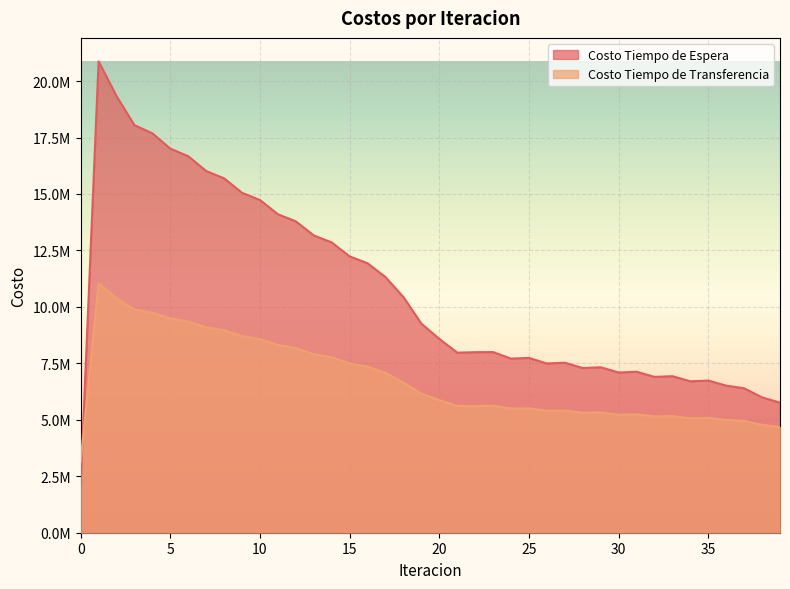

What is the sum of all Costo Tiempo de Espera values?

426073343.4